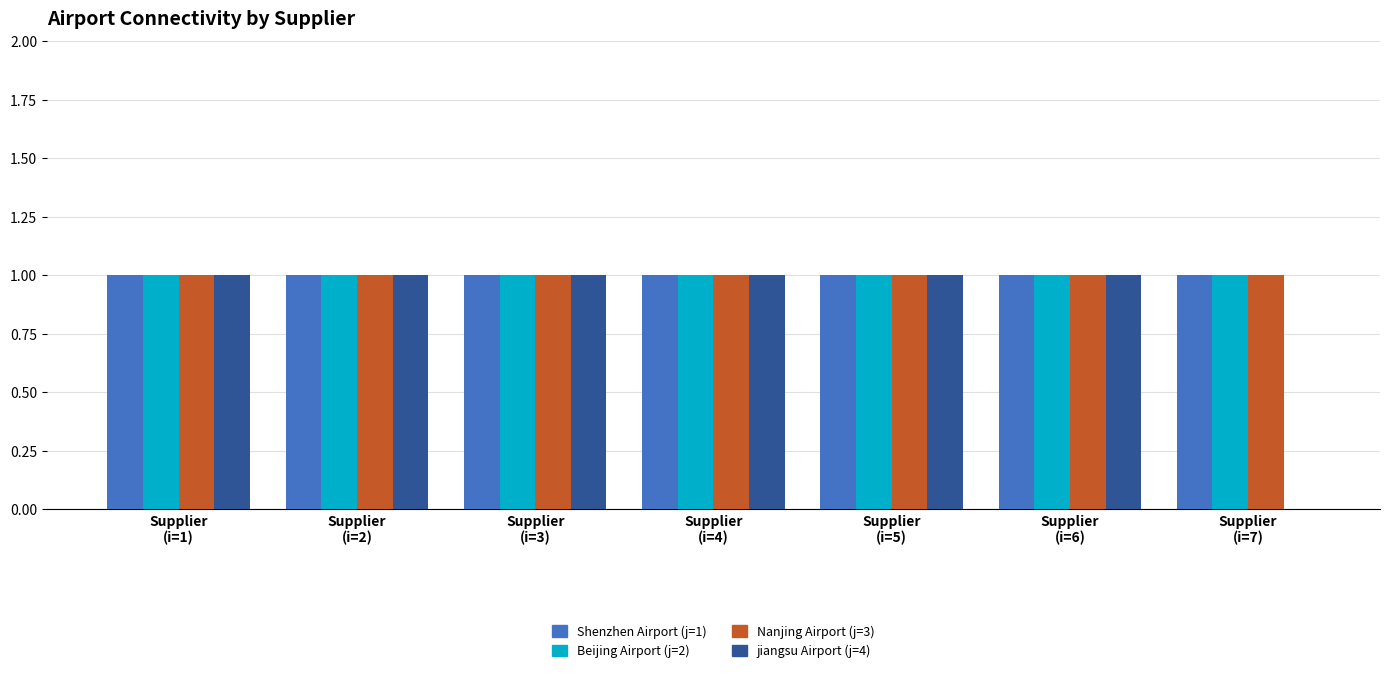

Reading left to right, list all the values displayed in this chart.

Shenzhen Airport (j=1): 1	1	1	1	1	1	1
Beijing Airport (j=2): 1	1	1	1	1	1	1
Nanjing Airport (j=3): 1	1	1	1	1	1	1
jiangsu Airport (j=4): 1	1	1	1	1	1	0